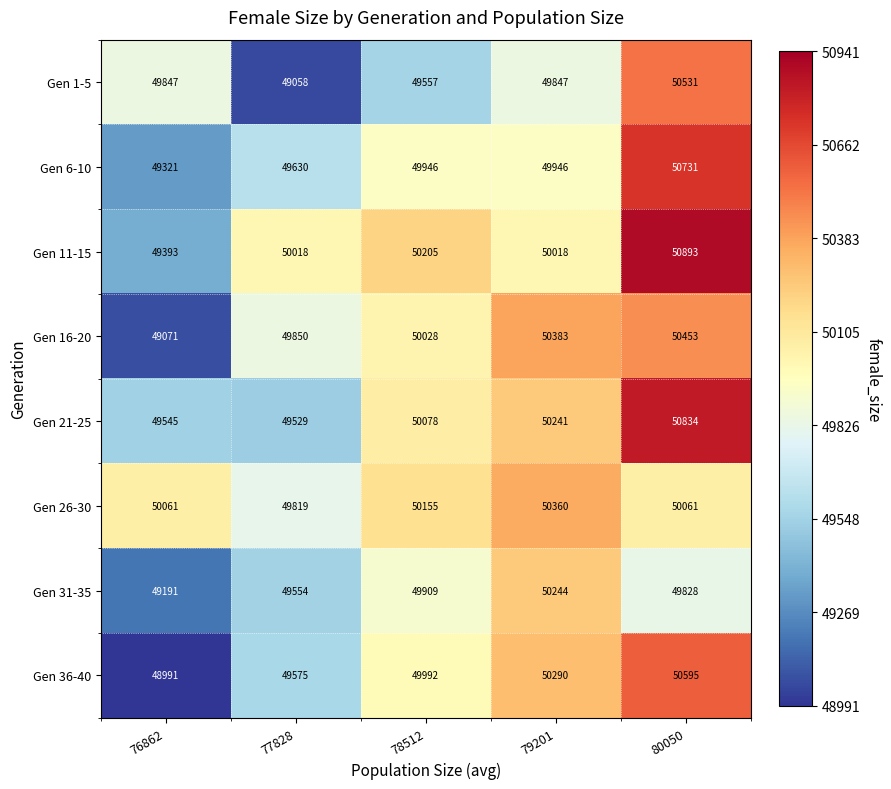

What is the average value of the Gen 21-25 series?

50045